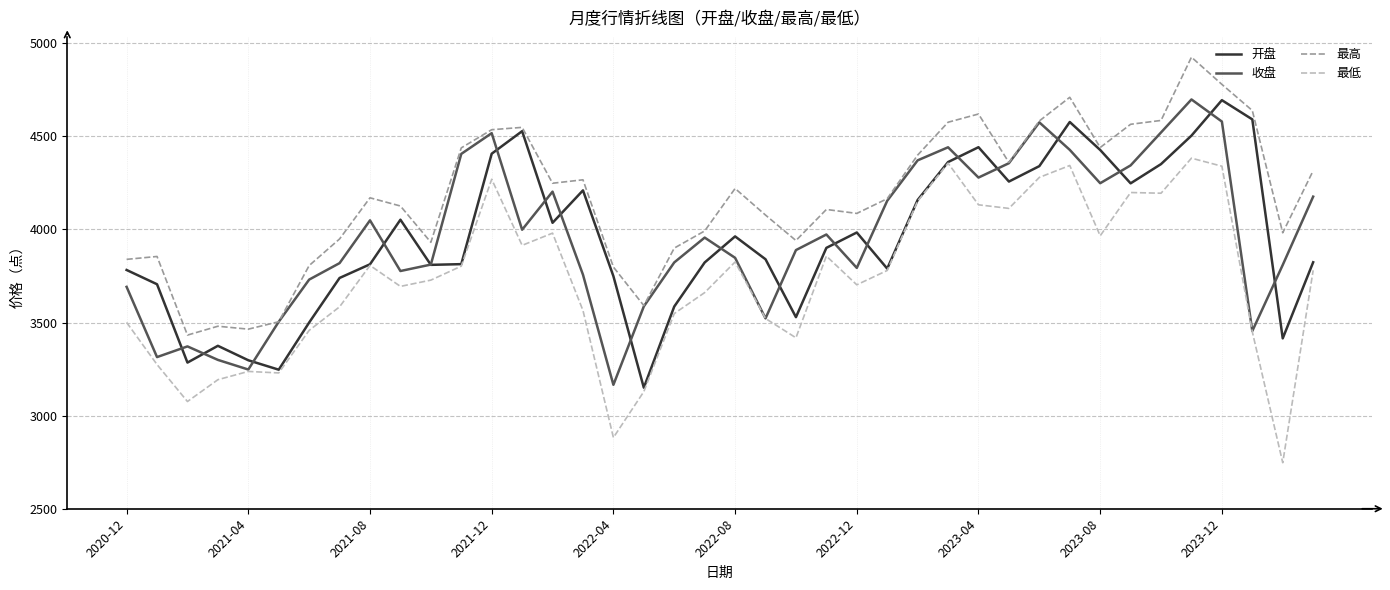

Which series has the largest total across all categories?

最高